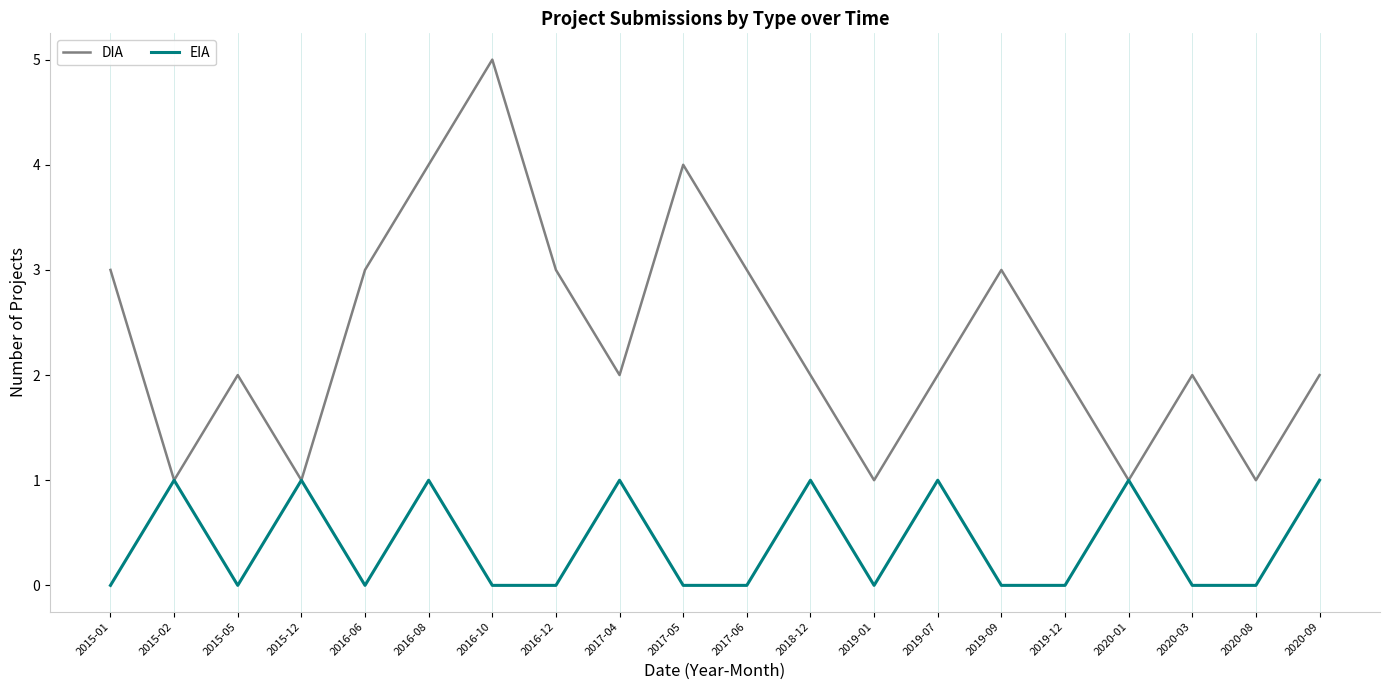

What is the spread (max minus min) of values at 2017-05?

4